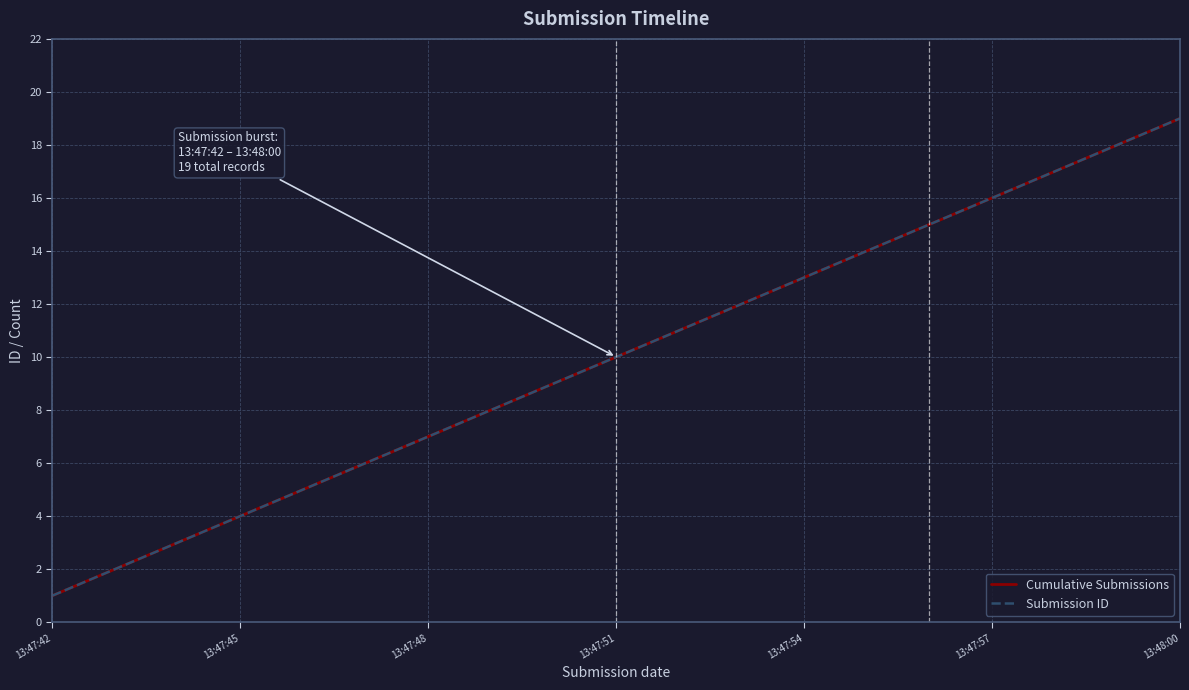

What is the average value of the Submission ID series?

10